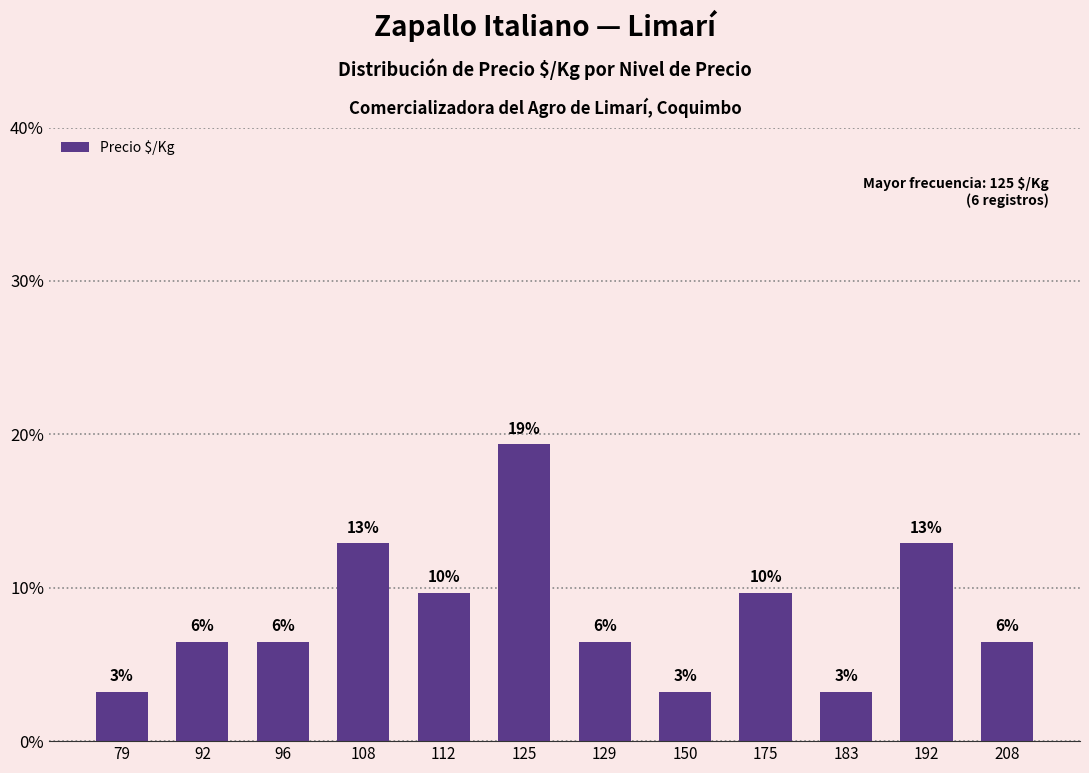

Between 79 and 92, which is larger?

92